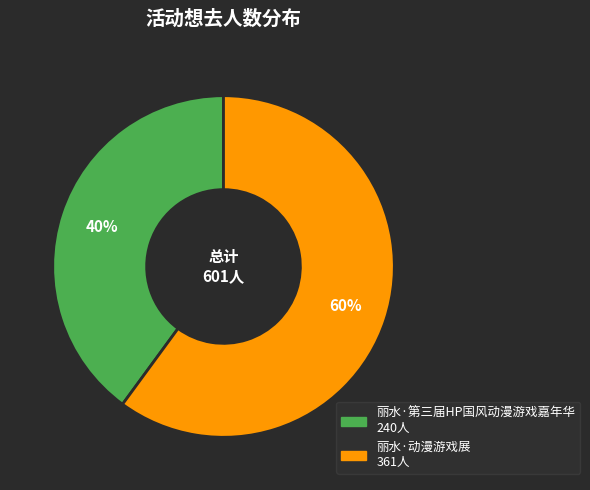

True or false: 丽水·动漫游戏展 accounts for 52% of the total.

False